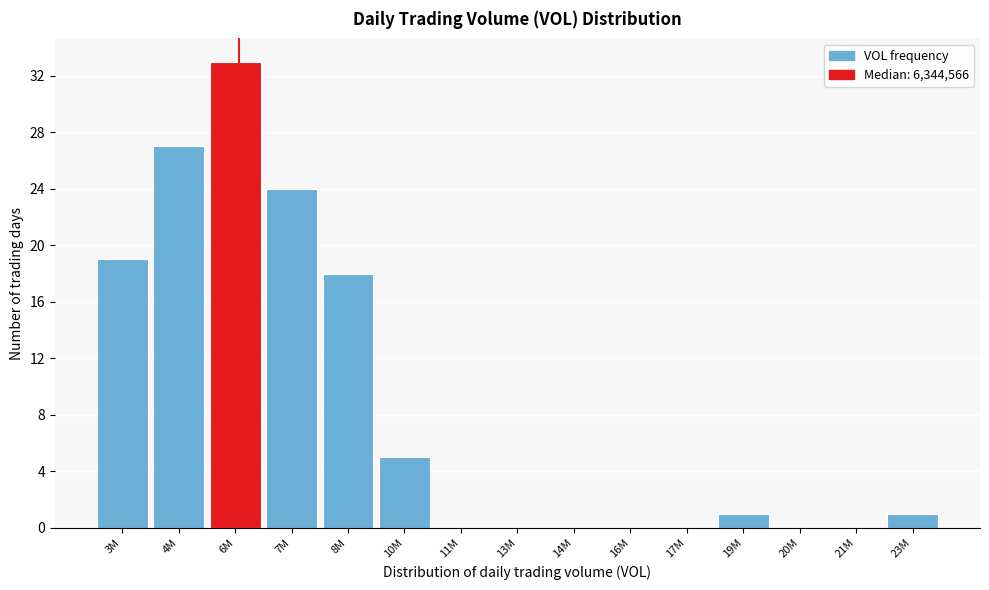

Reading right to left, extract all data points from this chart.

23M=1	21M=0	20M=0	19M=1	17M=0	16M=0	14M=0	13M=0	11M=0	10M=5	8M=18	7M=24	6M=33	4M=27	3M=19